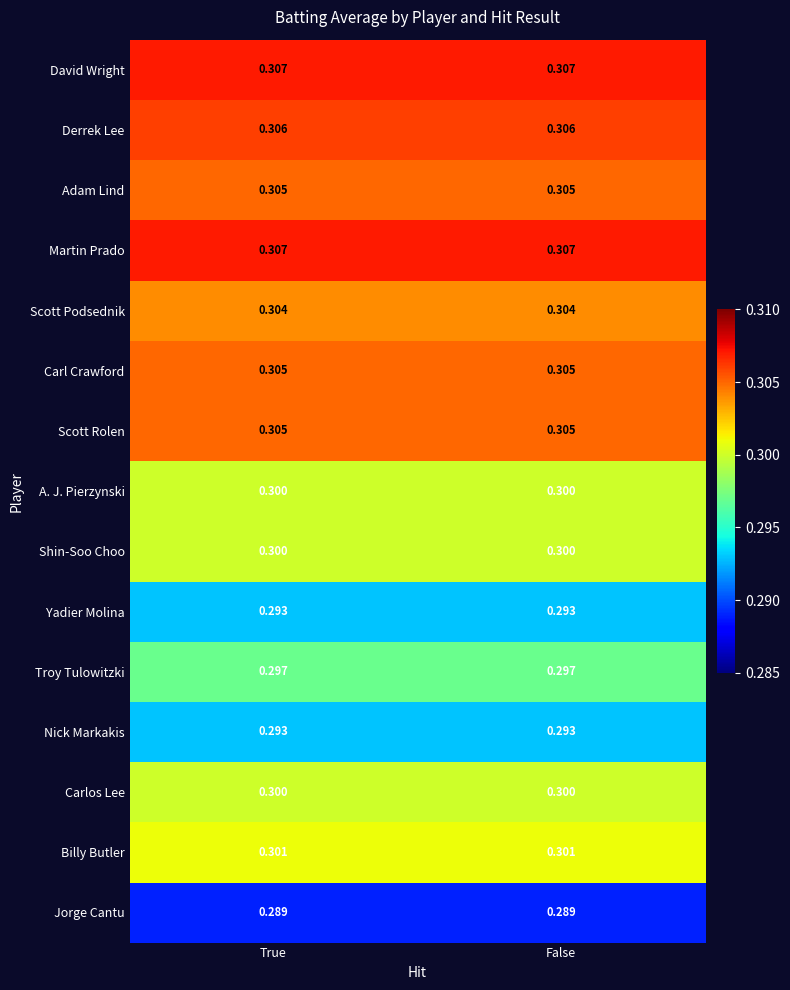

How many distinct data groups are displayed?

15